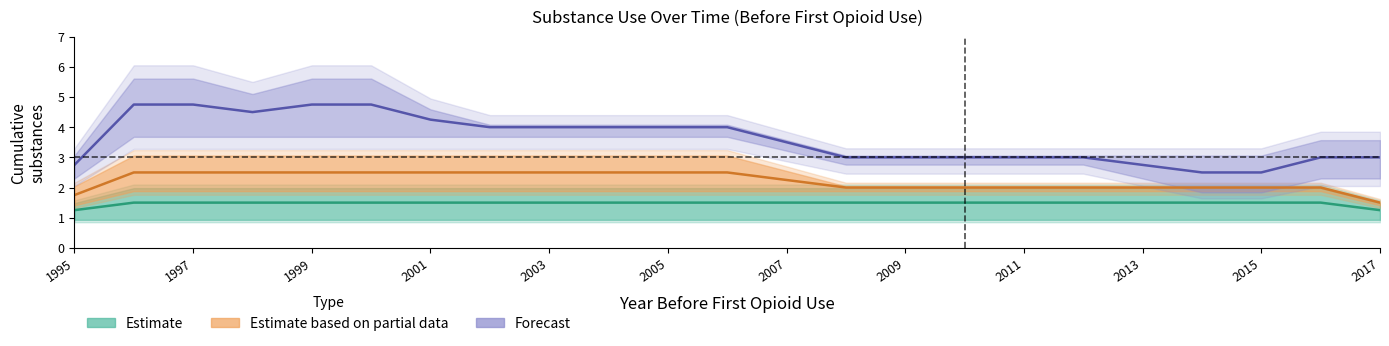

True or false: Estimate and Estimate based on partial data cross at least once.

False